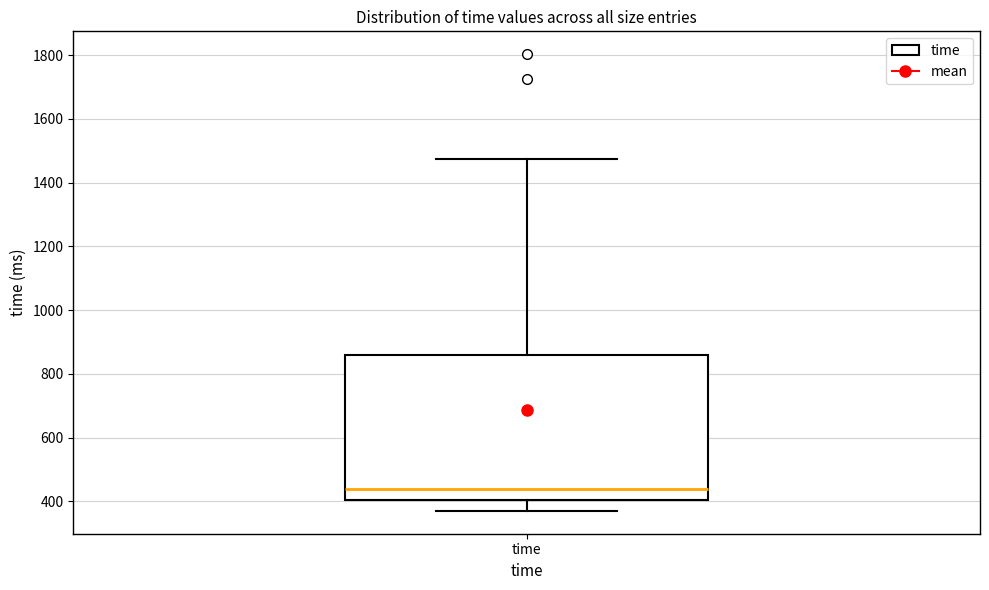

Where is the lower edge of the box for time on the y-axis? The values are not printed on the chart, so give them approximately, as read against the axis.

400